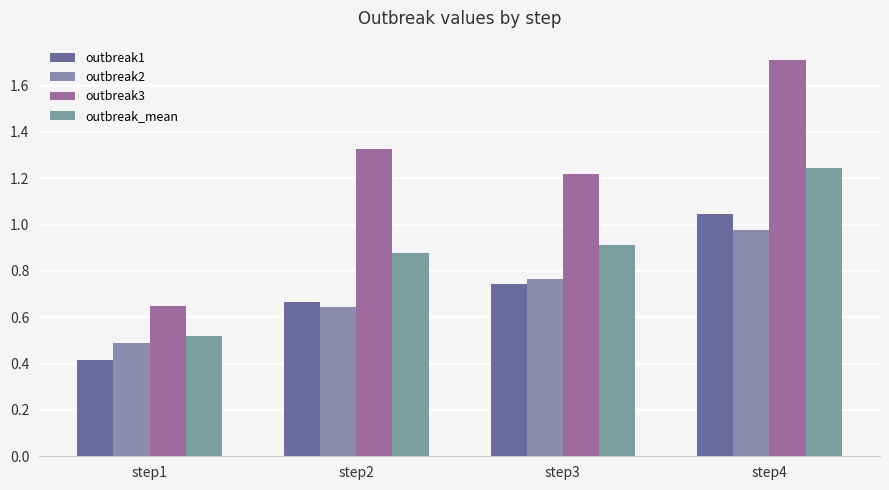

What is the difference between the highest and lowest values at step3?

0.5